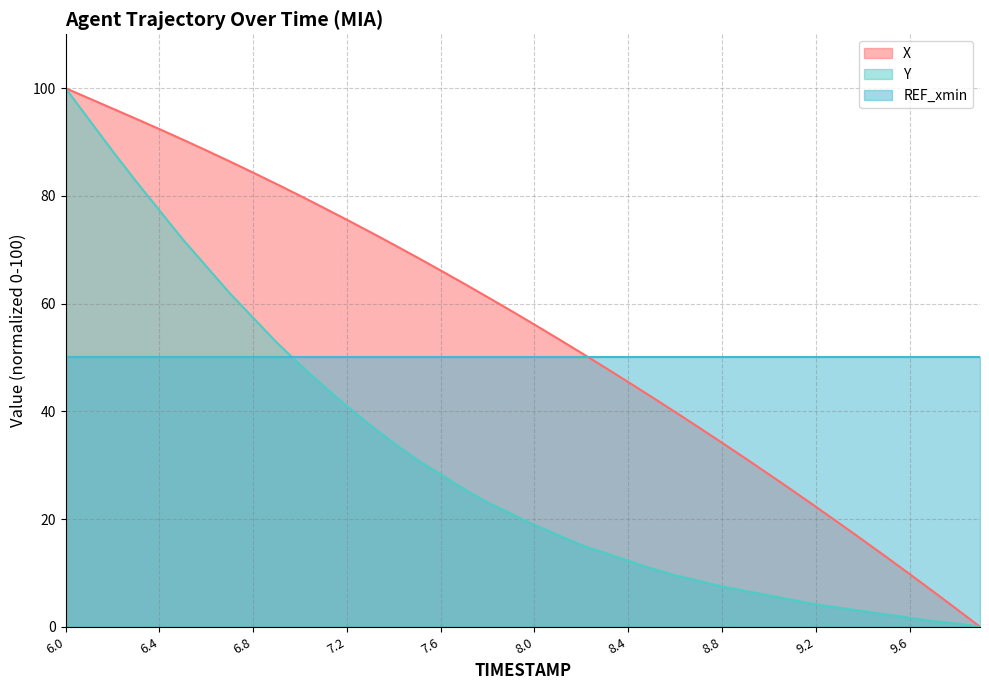

What is the difference between the highest and lowest values at 7.4?

36.8